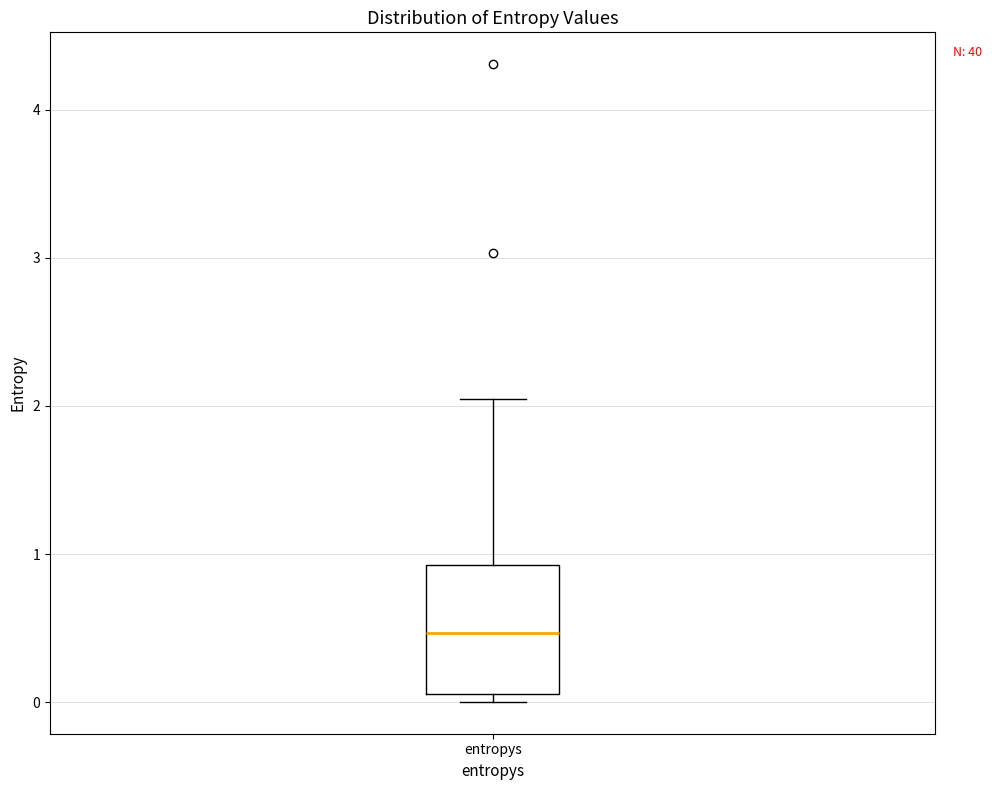

Transcribe this box plot: give where the median line is, the range the box spans, and where the two whiskers end, as read against the y-axis. The values are not printed on the chart, so give them approximately, as read against the axis.

median 0.5, box 0.1 to 0.9, whiskers 0.0 to 2.0